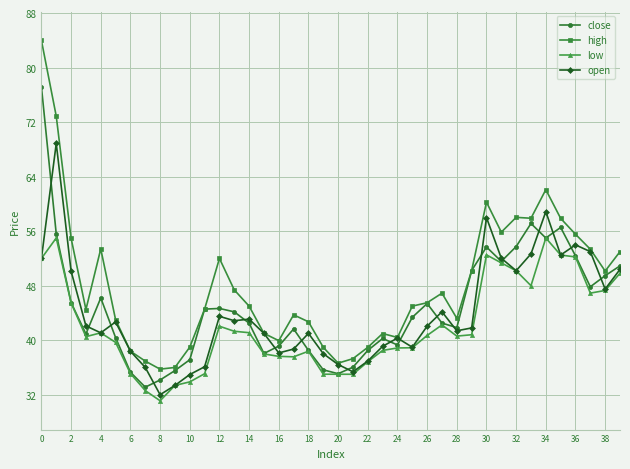

Which series has the largest total across all categories?

high